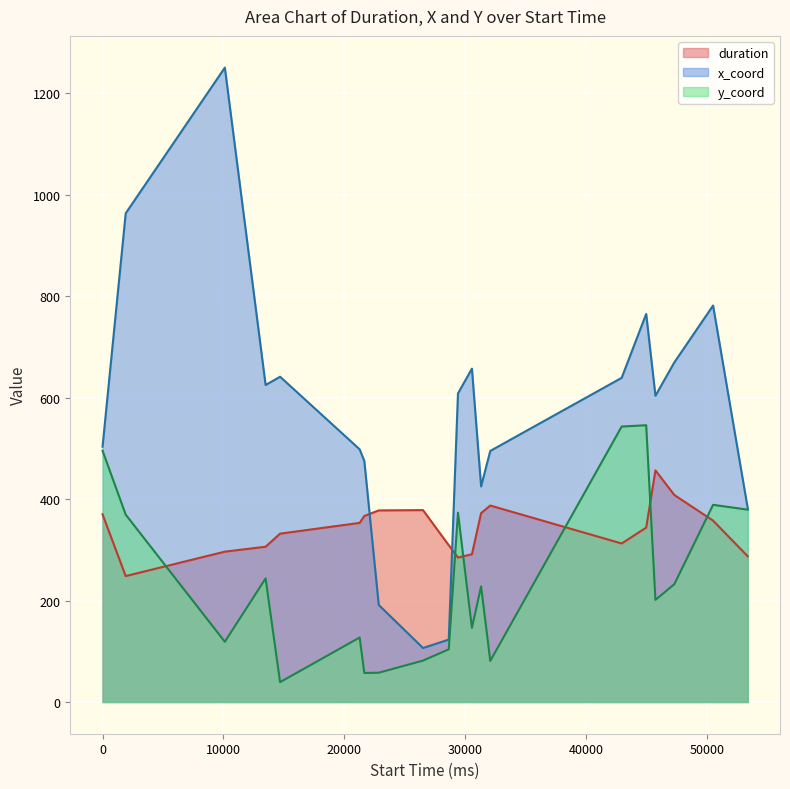

Rank the series by their average value, from lowest to highest.

y_coord, duration, x_coord